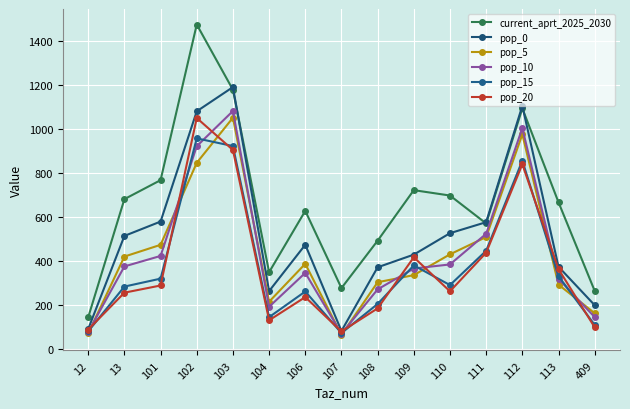

Does the chart display data point markers on the line(s)?

Yes